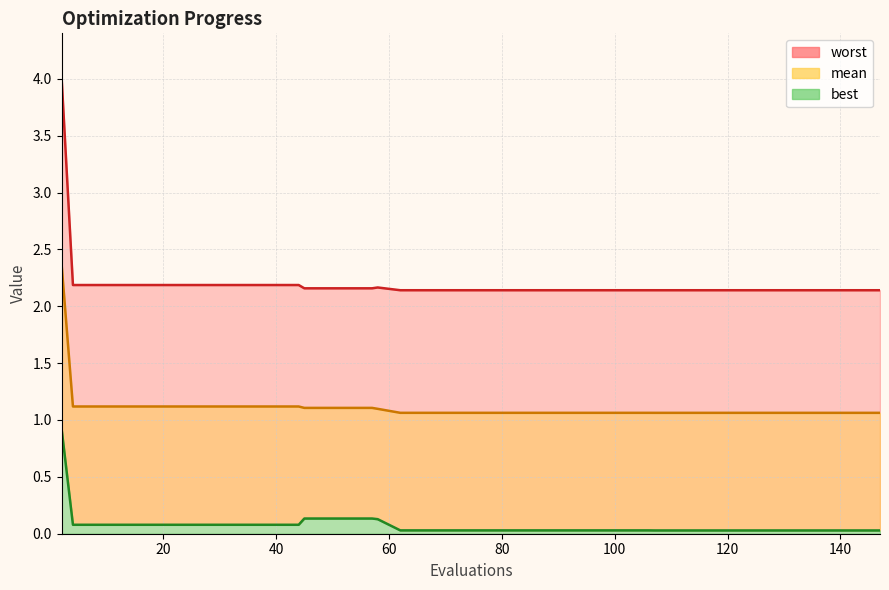

At which label does mean reach its peak?

2